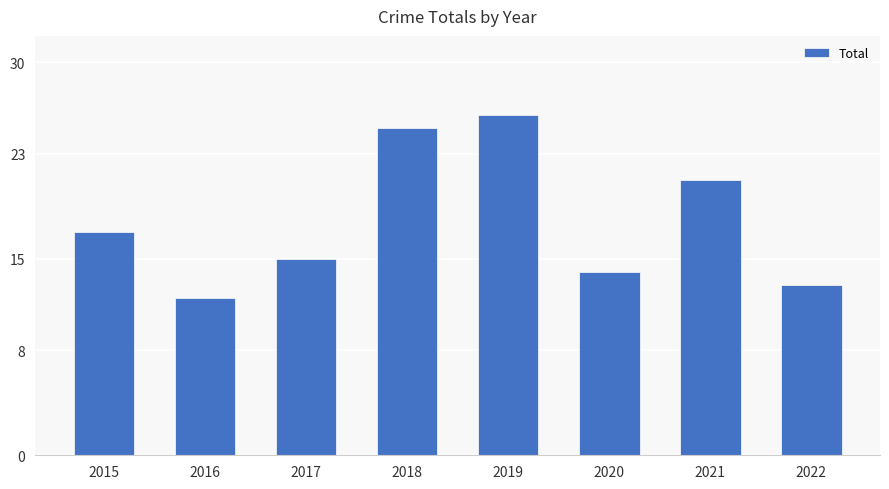

Approximately how many times larger is the value at 2015 compared to 2020?

1.2